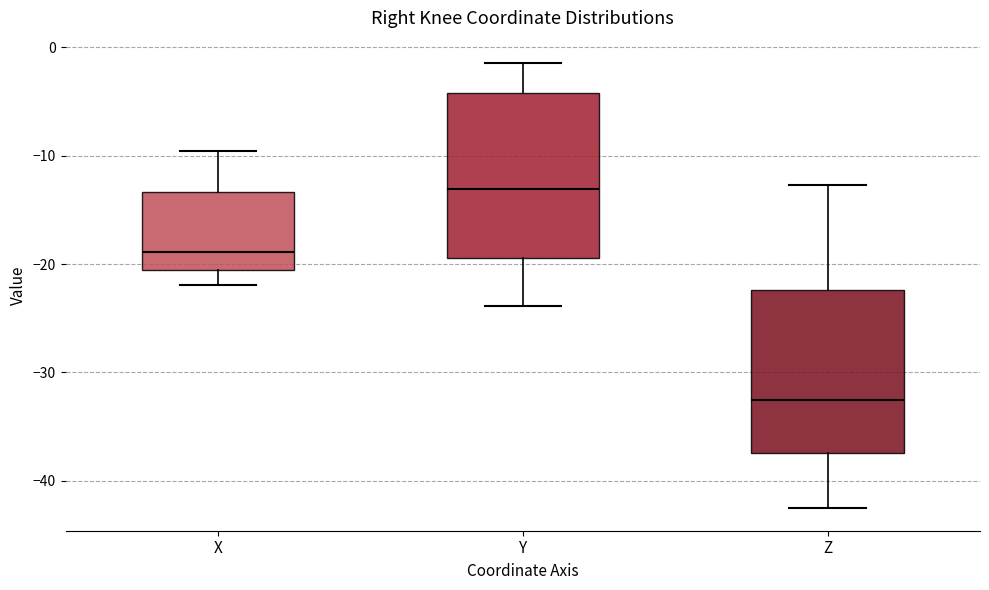

Which box has the lowest median line?

Z